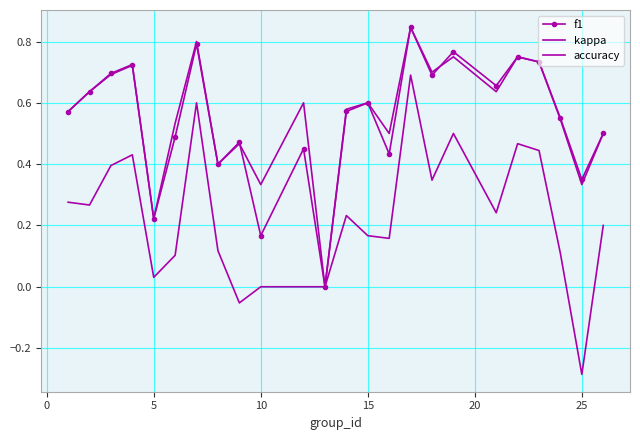

What is the greatest value displayed?

0.8